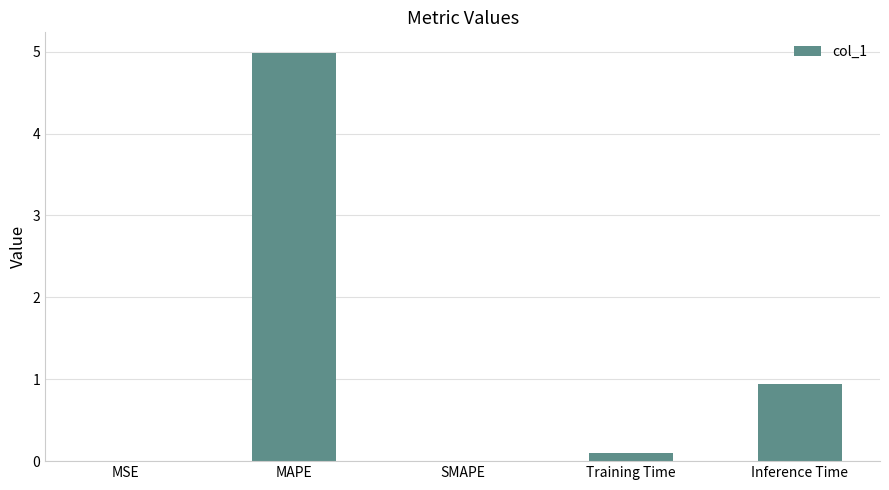

What is the sum of all values?

6.0